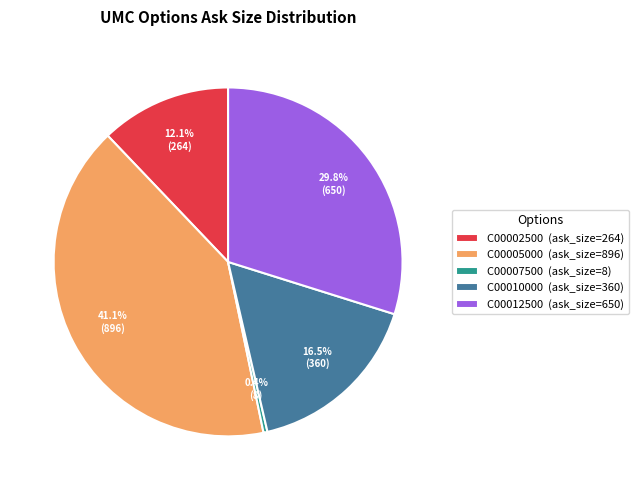

Which has a higher value, C00002500 (ask_size=264) or C00007500 (ask_size=8)?

C00002500 (ask_size=264)